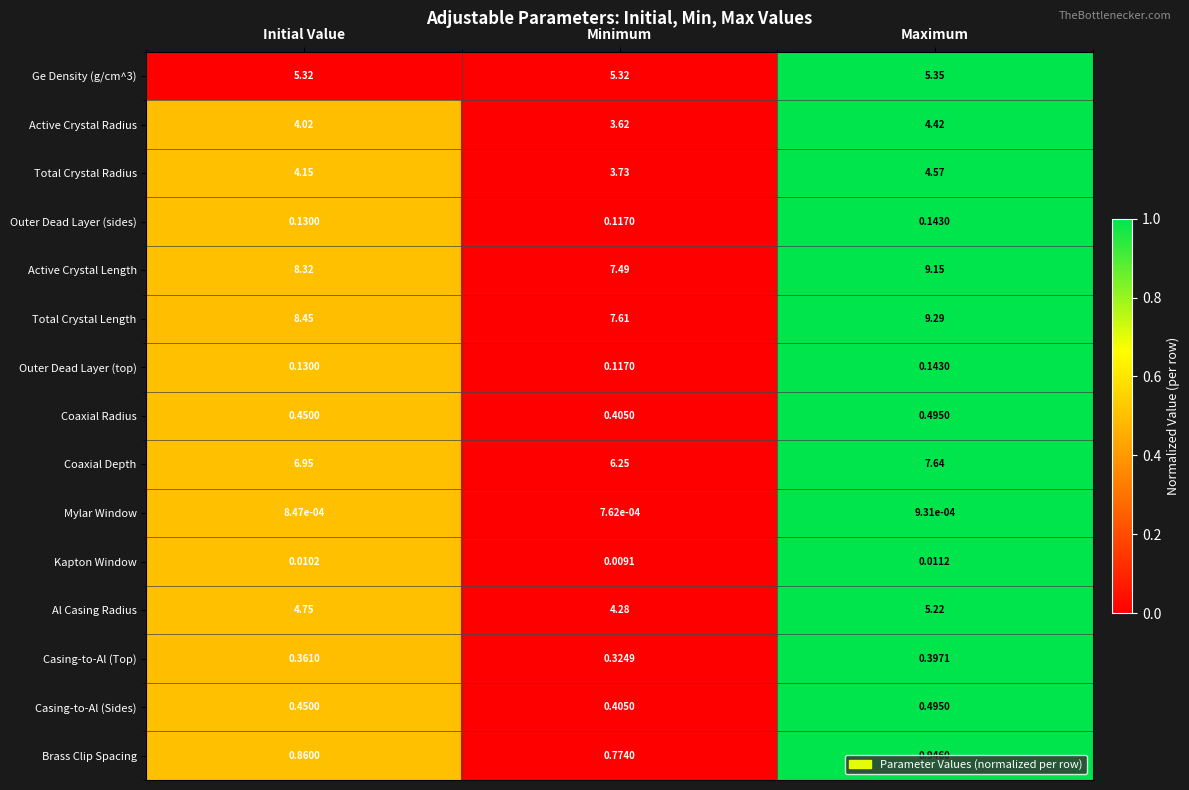

What is the total value across all series at Maximum?

48.3